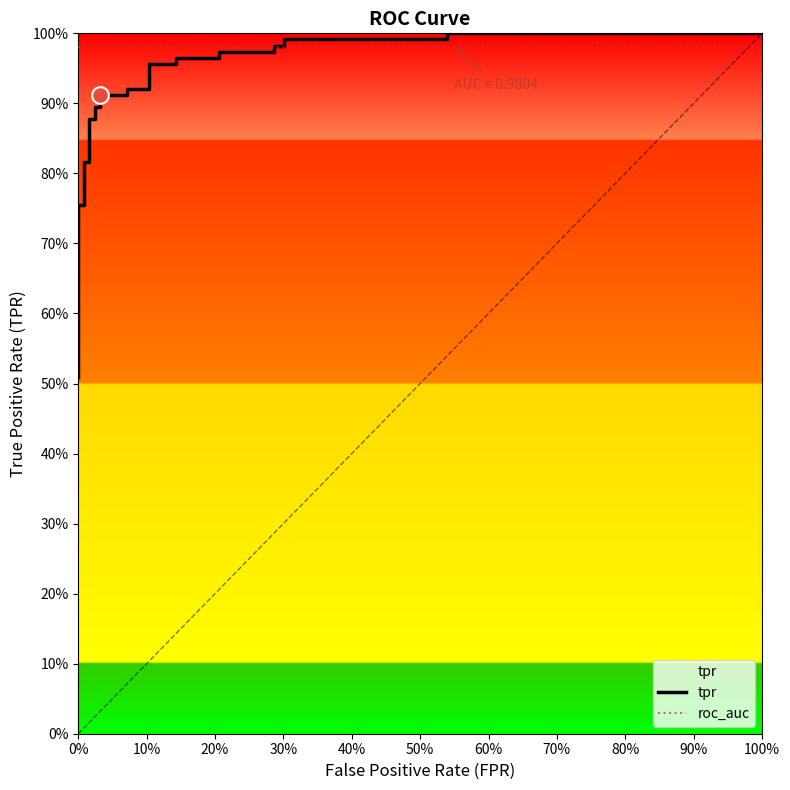

How many lines are shown in the chart?

1